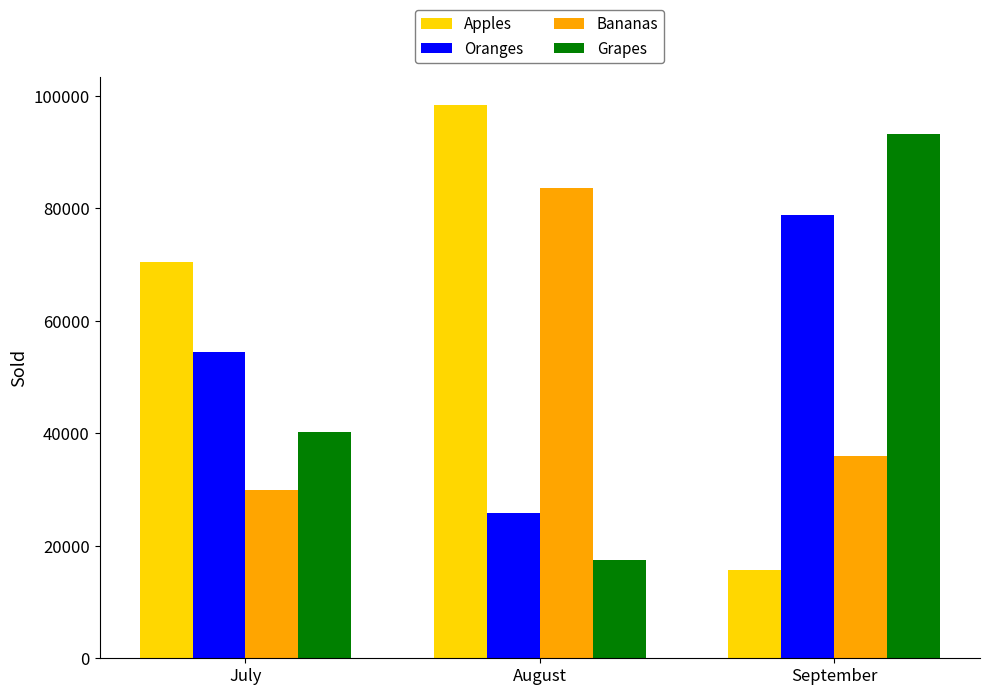

Which series changed the most between July and September?

Apples